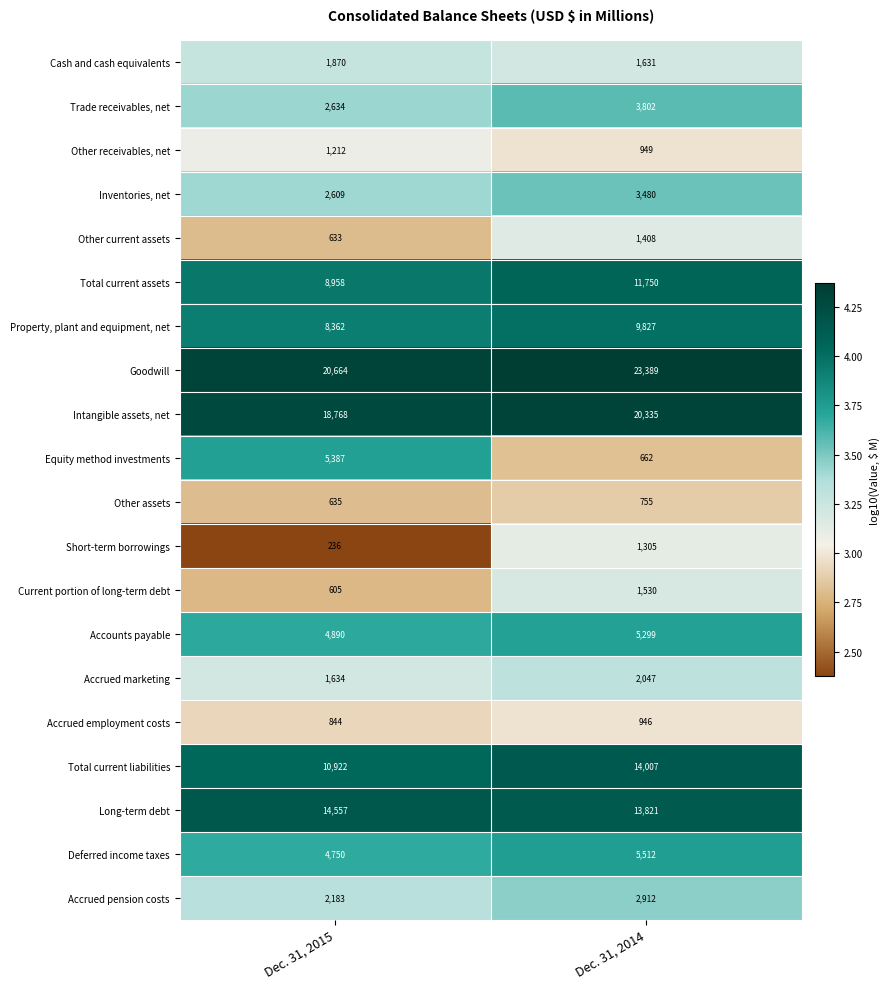

At which label is Inventories, net closest to 3044?

Dec. 31, 2015